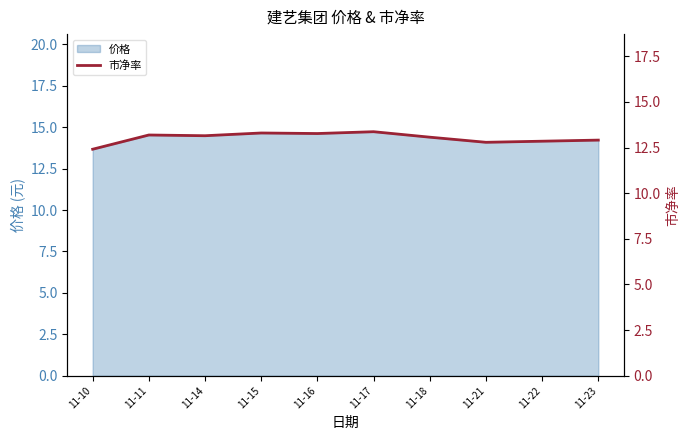

How many points are higher than both their immediate neighbors (excluding endpoints)?

3